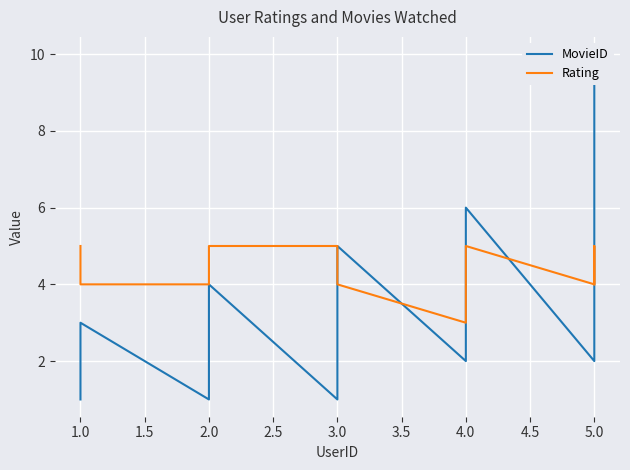

True or false: Rating has more than 2 interior local peaks.

False